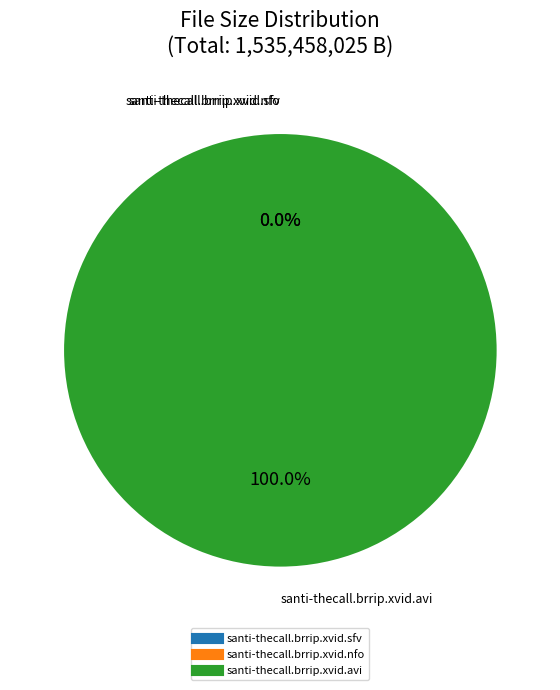

Is there any slice that represents more than half of the pie?

Yes